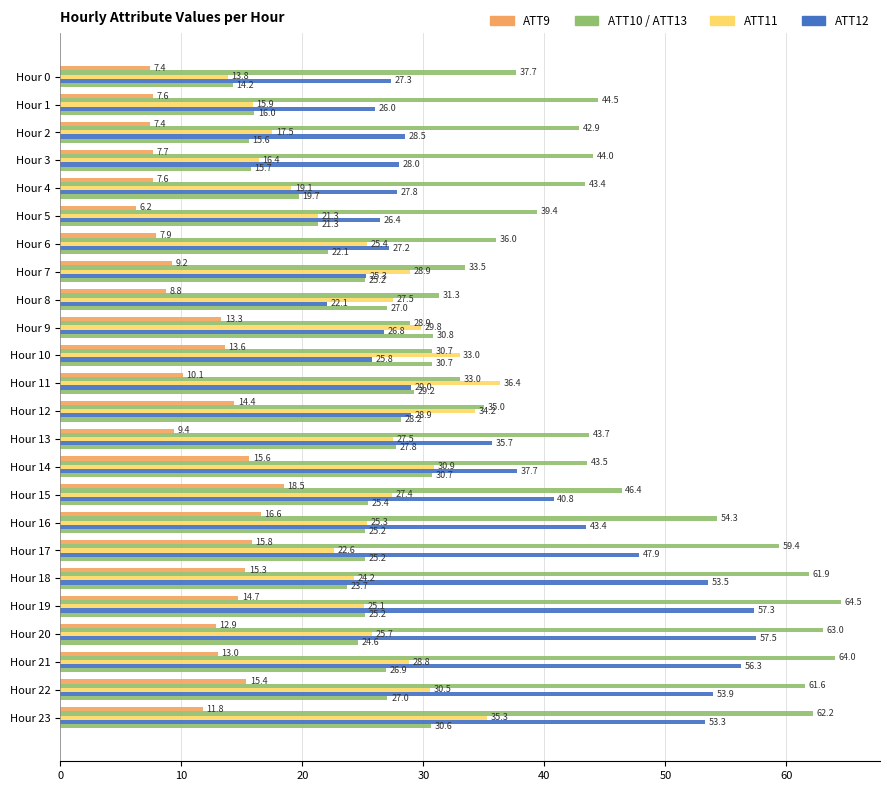

How many series are shown in this chart?

5